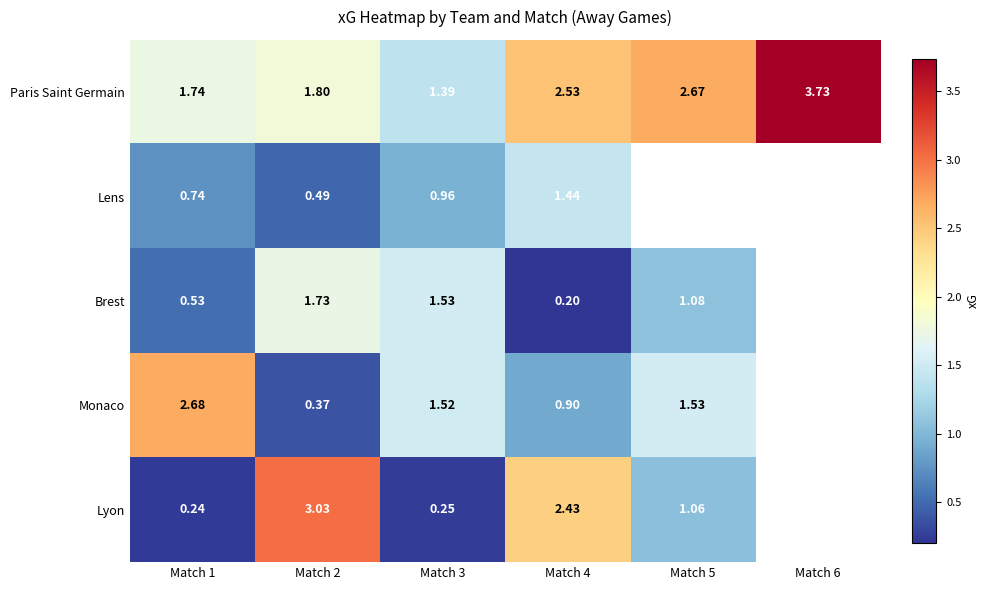

At how many categories does at least one series exceed 1?

6